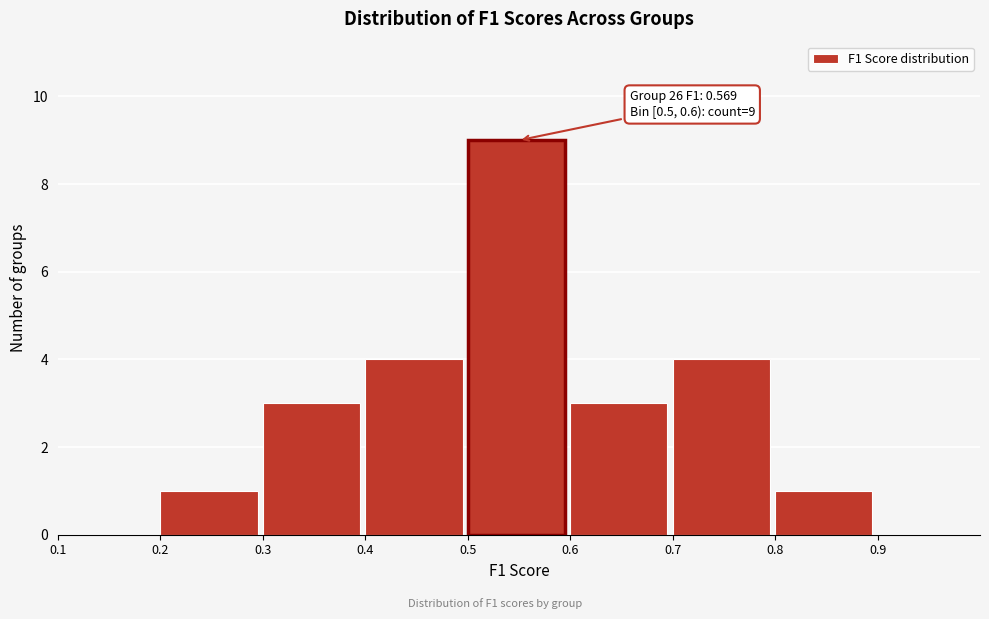

Over which range of the x-axis is the bar tallest?

0.5 to 0.6